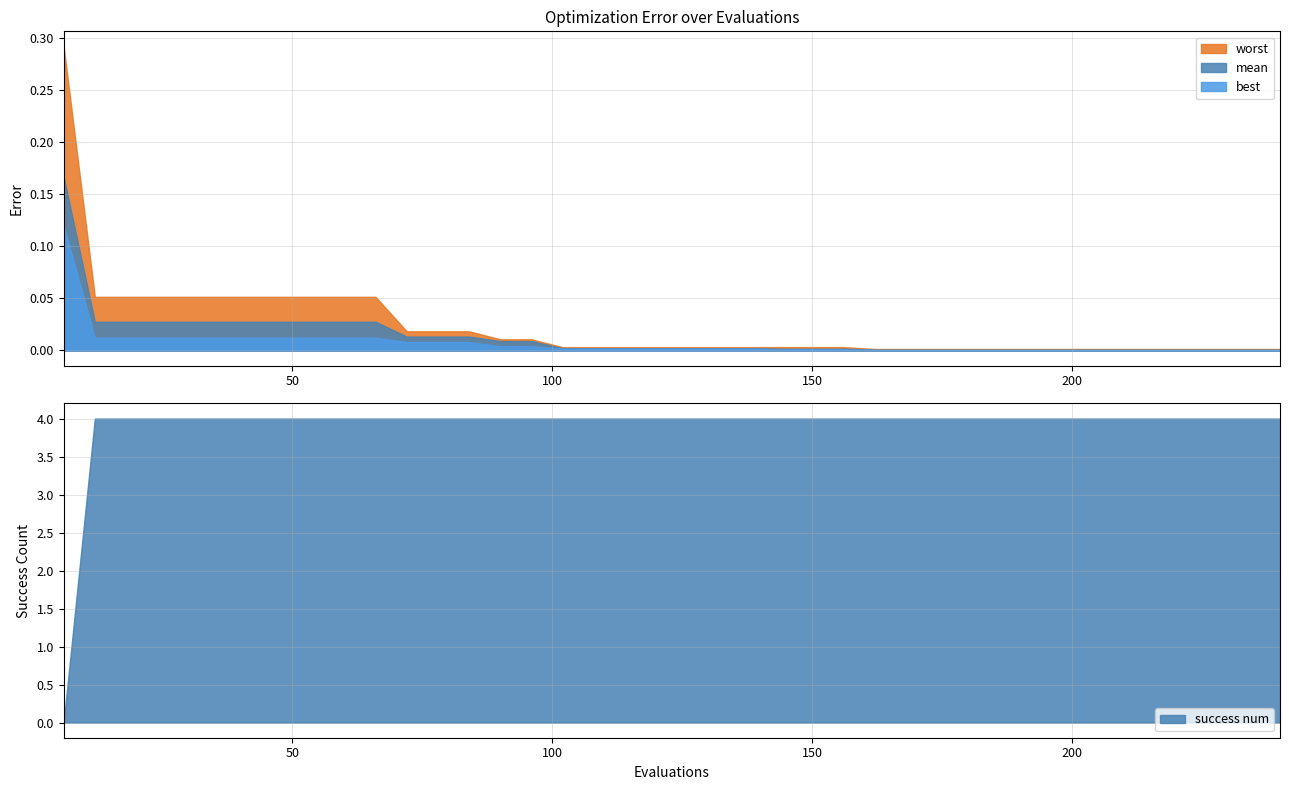

True or false: worst and best cross at least once.

False